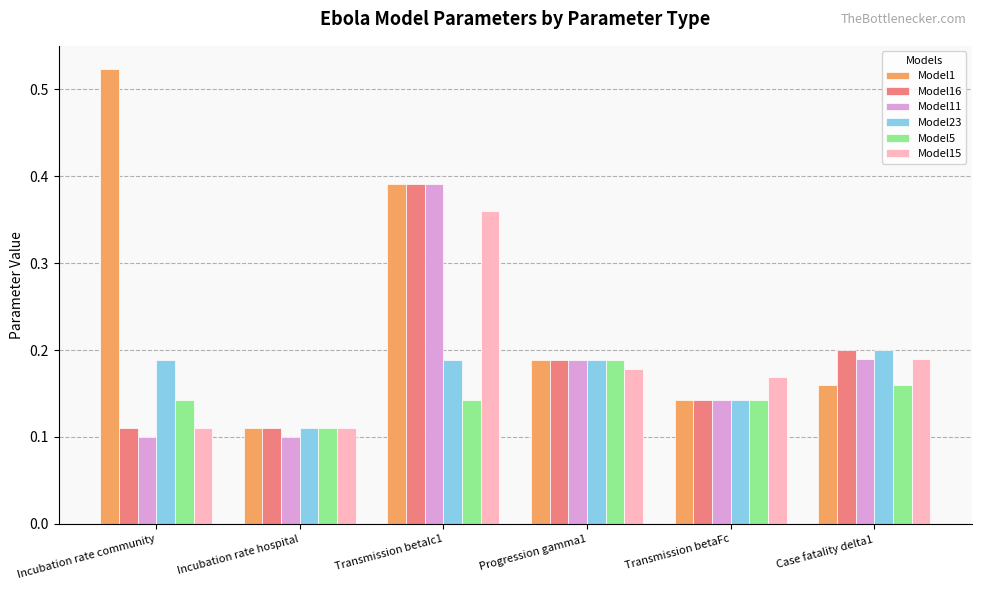

Is the value of Model15 at Incubation rate community greater than the value of Model16 at Progression gamma1?

No